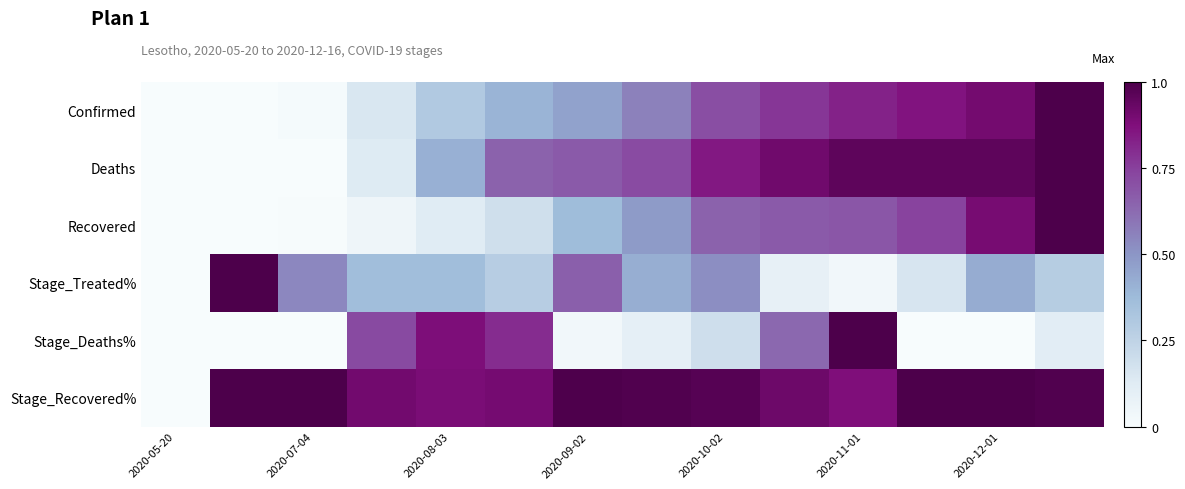

Reading left to right, what are all the values shown in this chart?

Confirmed: 0.0	0.0	0.0	0.2	0.3	0.4	0.5	0.6	0.7	0.8	0.8	0.9	0.9	1.0
Deaths: 0.0	0.0	0.0	0.1	0.4	0.7	0.7	0.7	0.8	0.9	1.0	1.0	1.0	1.0
Recovered: 0.0	0.0	0.0	0.0	0.1	0.2	0.4	0.5	0.7	0.7	0.7	0.7	0.9	1.0
Stage_Treated%: 0.0	1.0	0.5	0.4	0.4	0.3	0.7	0.4	0.5	0.1	0.0	0.2	0.4	0.3
Stage_Deaths%: 0.0	0.0	0.0	0.7	0.9	0.8	0.0	0.1	0.2	0.6	1.0	0.0	0.0	0.1
Stage_Recovered%: 0.0	1.0	1.0	0.9	0.9	0.9	1.0	1.0	1.0	0.9	0.9	1.0	1.0	1.0